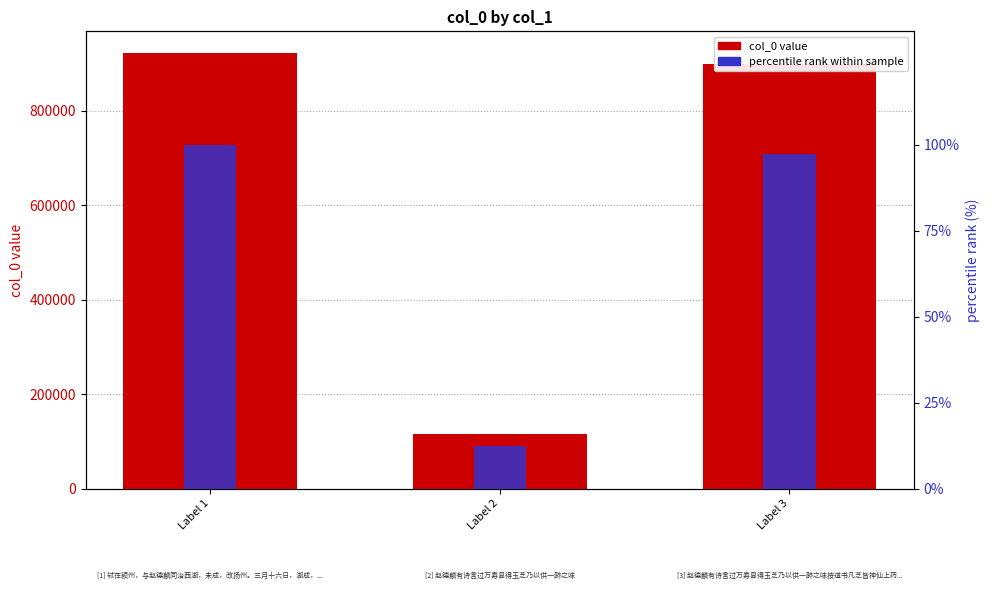

What is the maximum value for percentile rank?

100.0